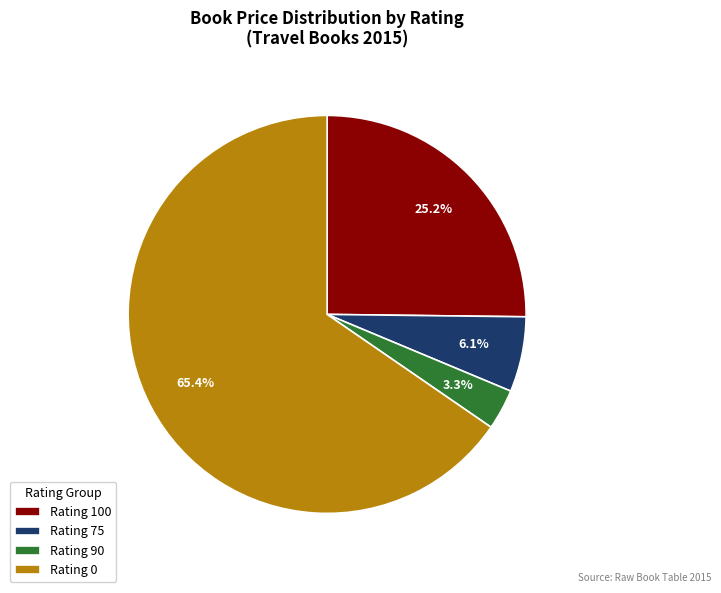

Does Rating 0 account for over 50% of the chart?

Yes